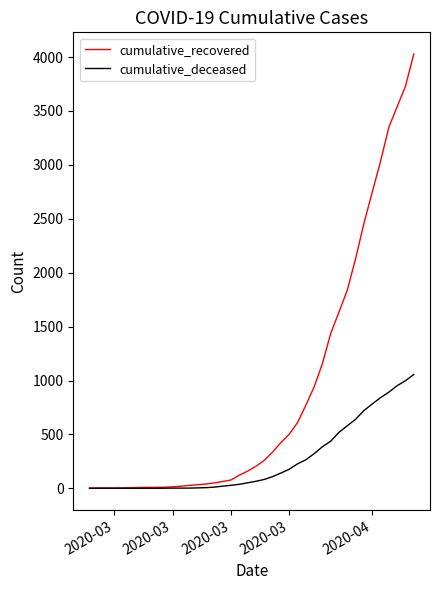

Which series has the widest spread of values?

cumulative_recovered